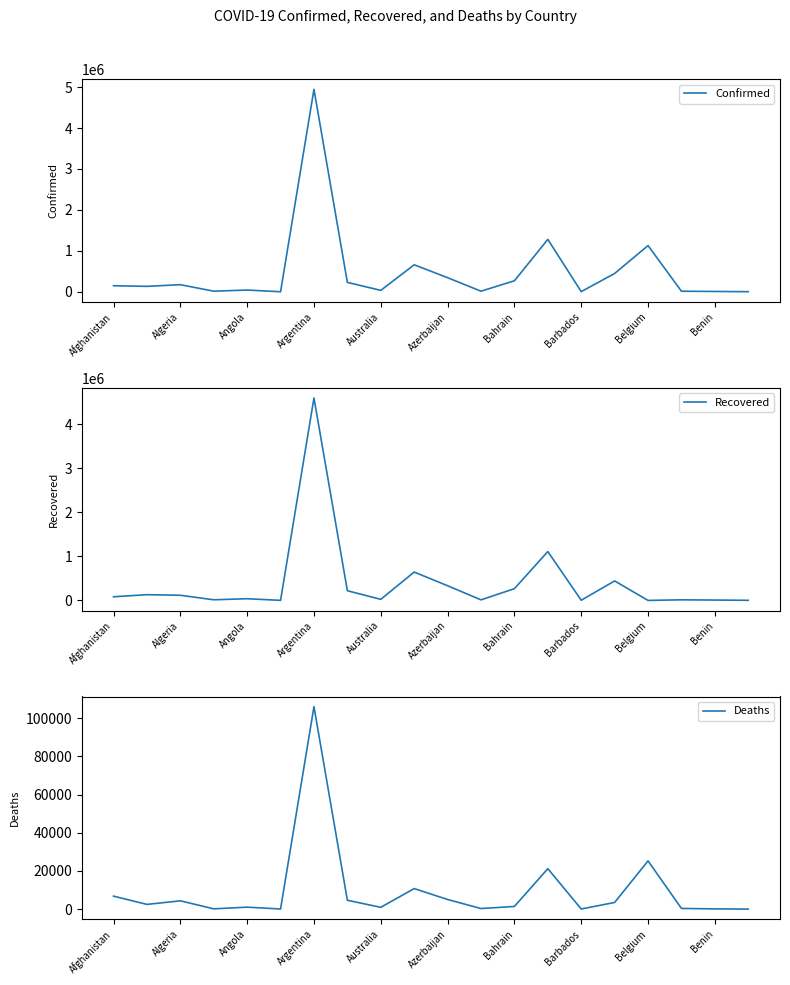

The Confirmed series shows 173922 at Algeria. True or false?

True